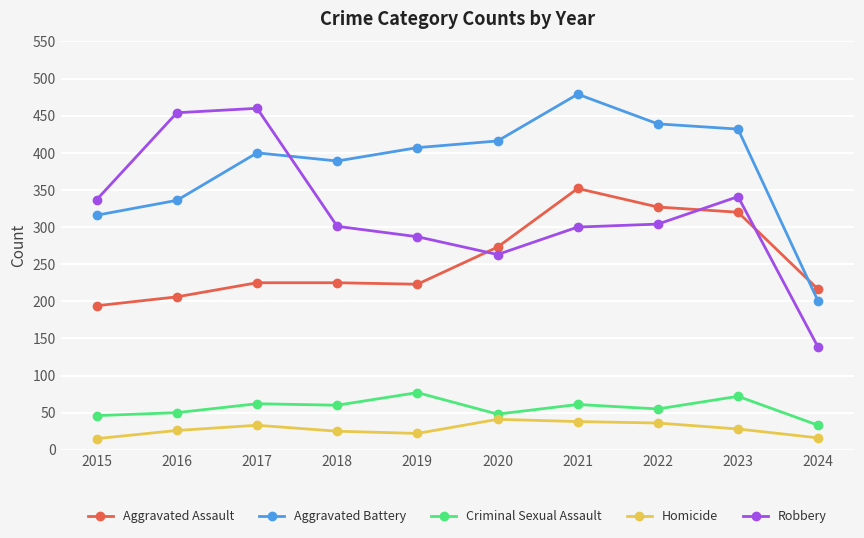

True or false: Aggravated Assault and Criminal Sexual Assault intersect in this chart.

False